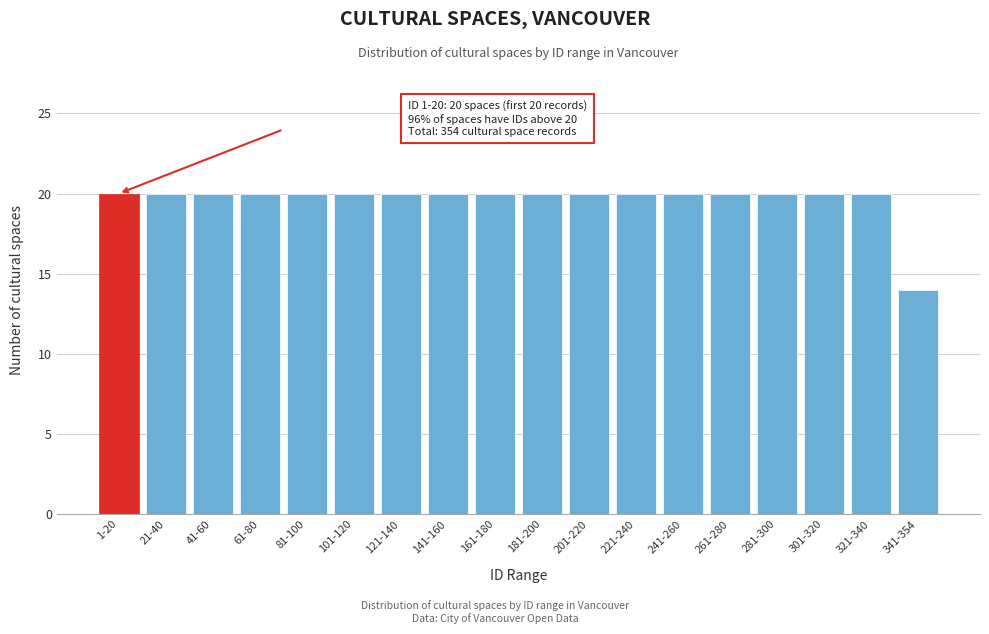

Reading left to right, extract all data points from this chart.

20	20	20	20	20	20	20	20	20	20	20	20	20	20	20	20	20	14